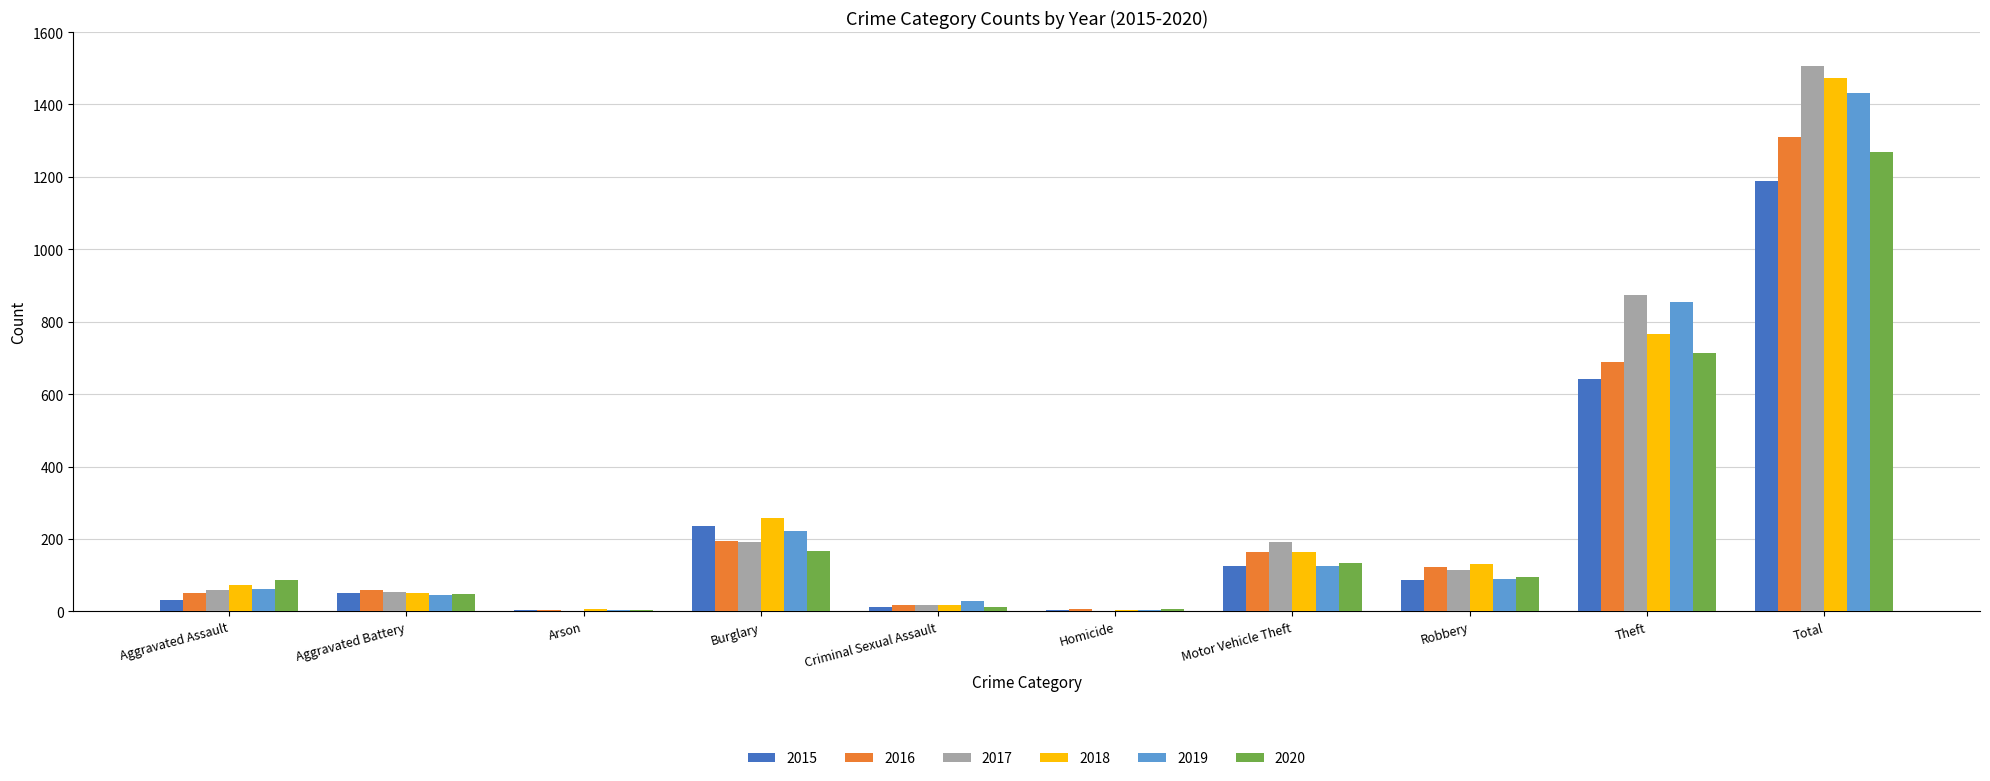

True or false: 2020 has a value of 264 at Burglary.

False